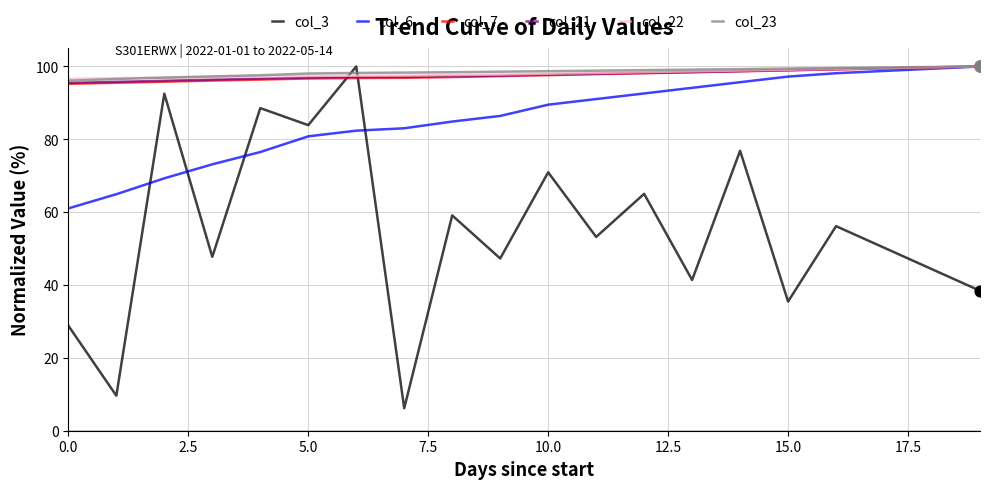

Which series has the widest spread of values?

col_3